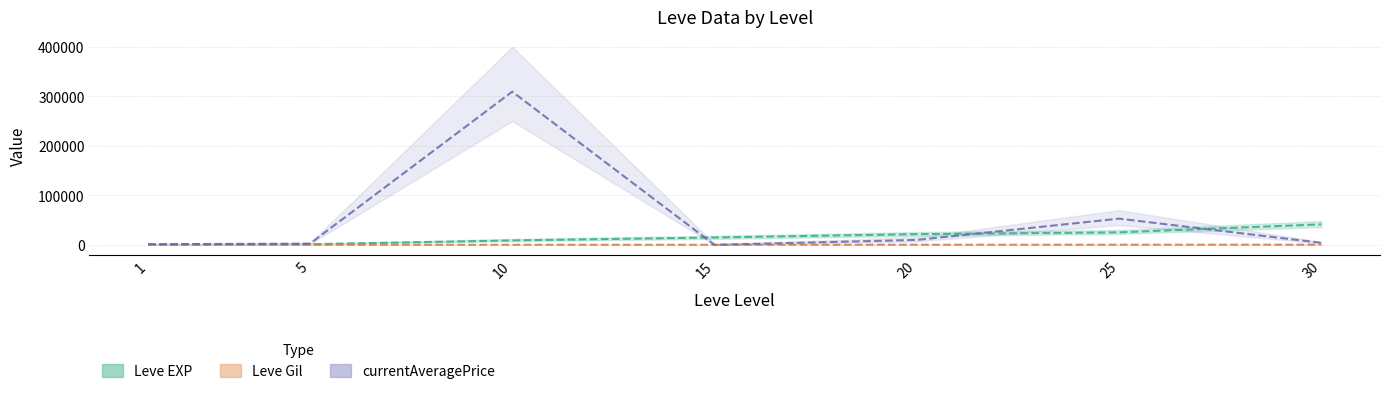

How many times do currentAveragePrice and Leve EXP cross each other?

3